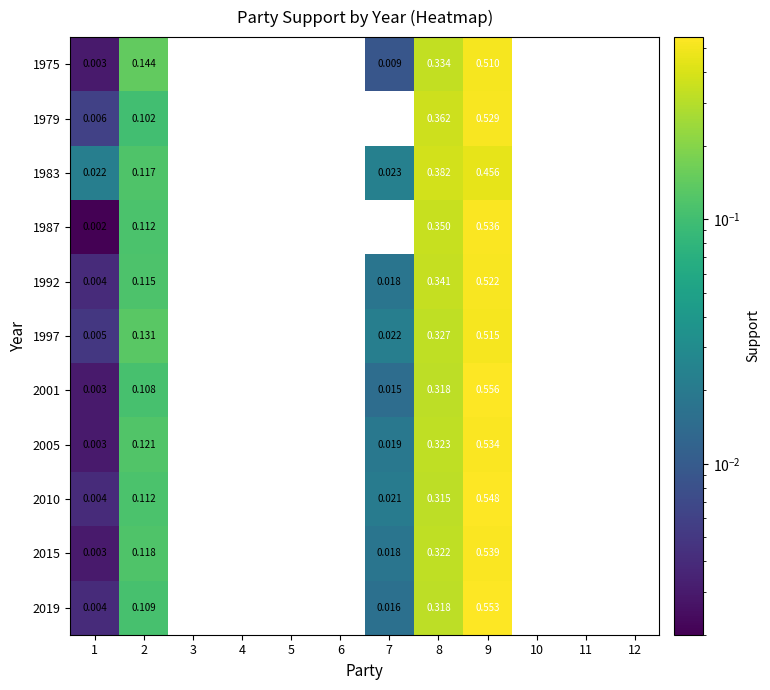

At which label does 2001 reach its peak?

9